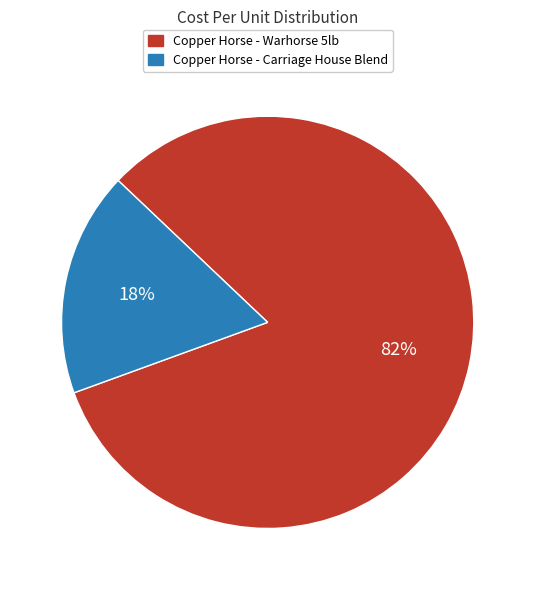

Which category has the biggest portion of the pie?

Copper Horse - Warhorse 5lb